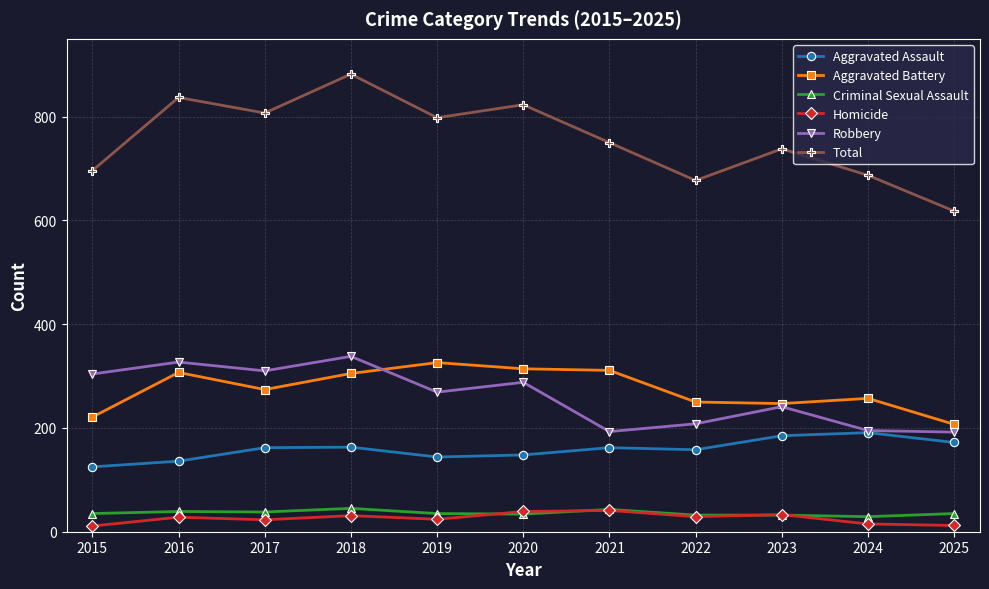

What is the value of the Criminal Sexual Assault point at the 1st from the left?

35